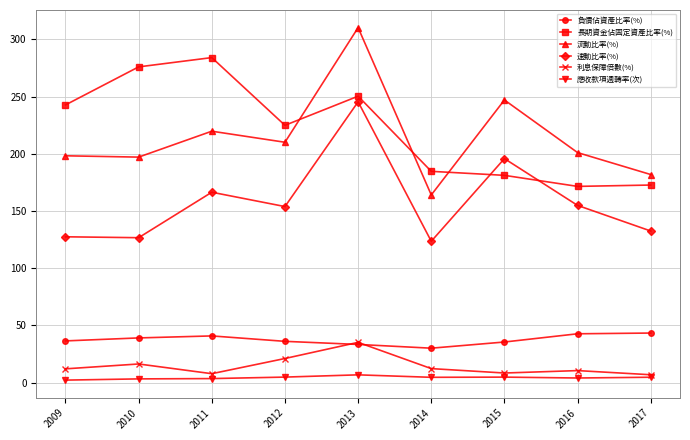

What are all the series names shown in the legend?

負債佔資產比率(%), 長期資金佔固定資產比率(%), 流動比率(%), 速動比率(%), 利息保障倍數(%), 應收款項週轉率(次)